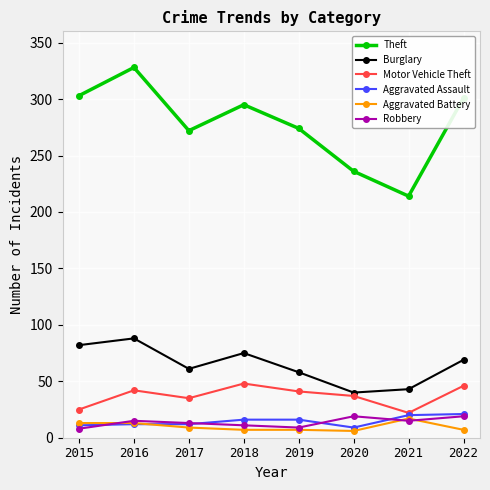

Where is the first local minimum for Burglary?

2017